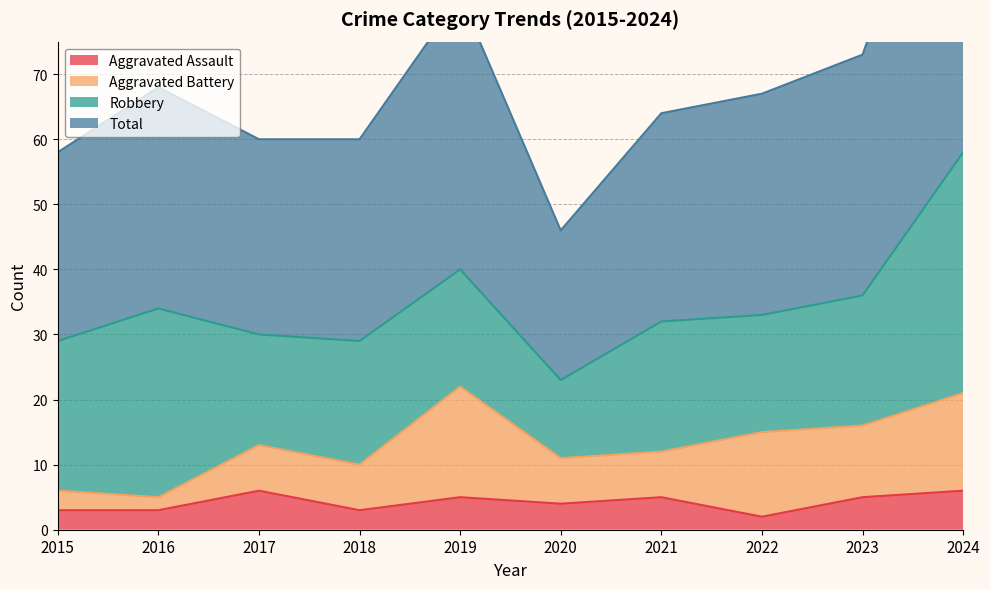

Reading left to right, extract all data points from this chart.

Aggravated Assault: 3	3	6	3	5	4	5	2	5	6
Total: 58	68	60	60	82	46	64	67	73	116